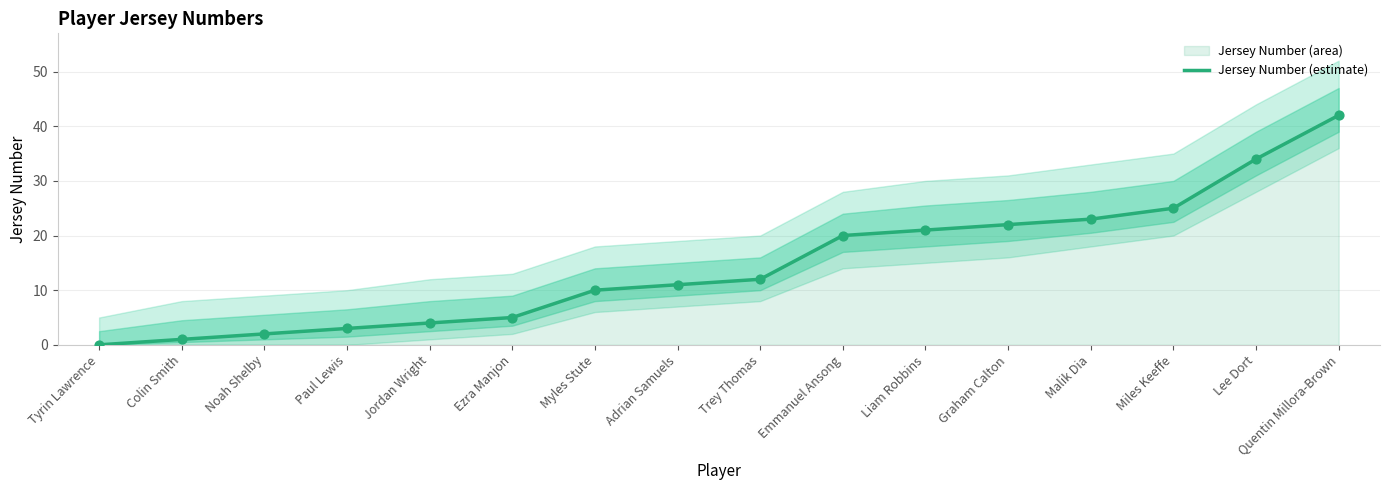

What is the change in value from Colin Smith to Noah Shelby?

+1